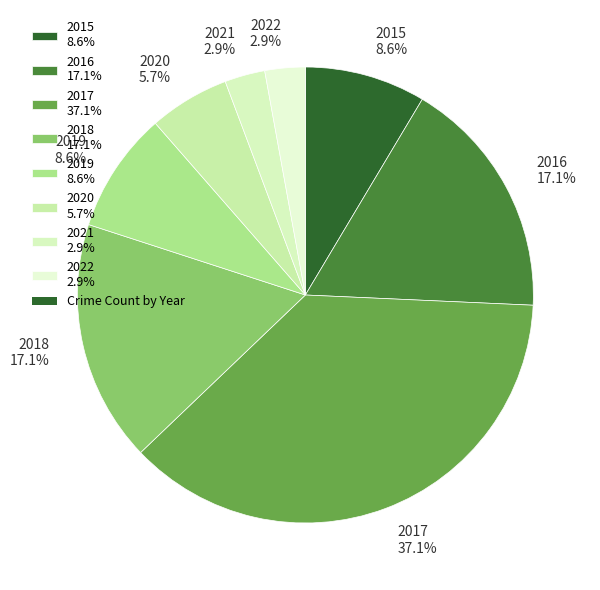

Which category has the biggest portion of the pie?

2017